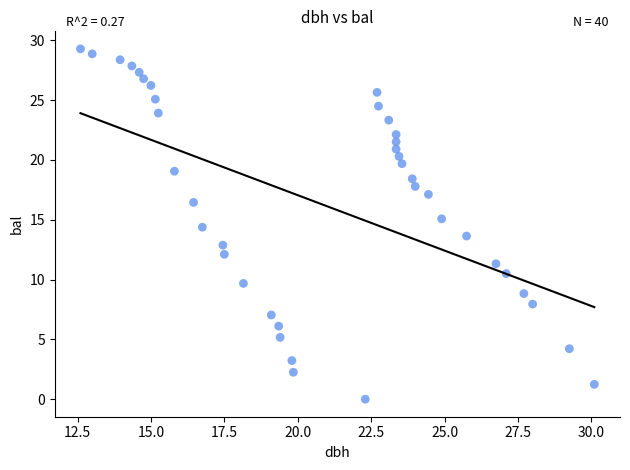

What is the range of Y values (max minus min)?

29.3